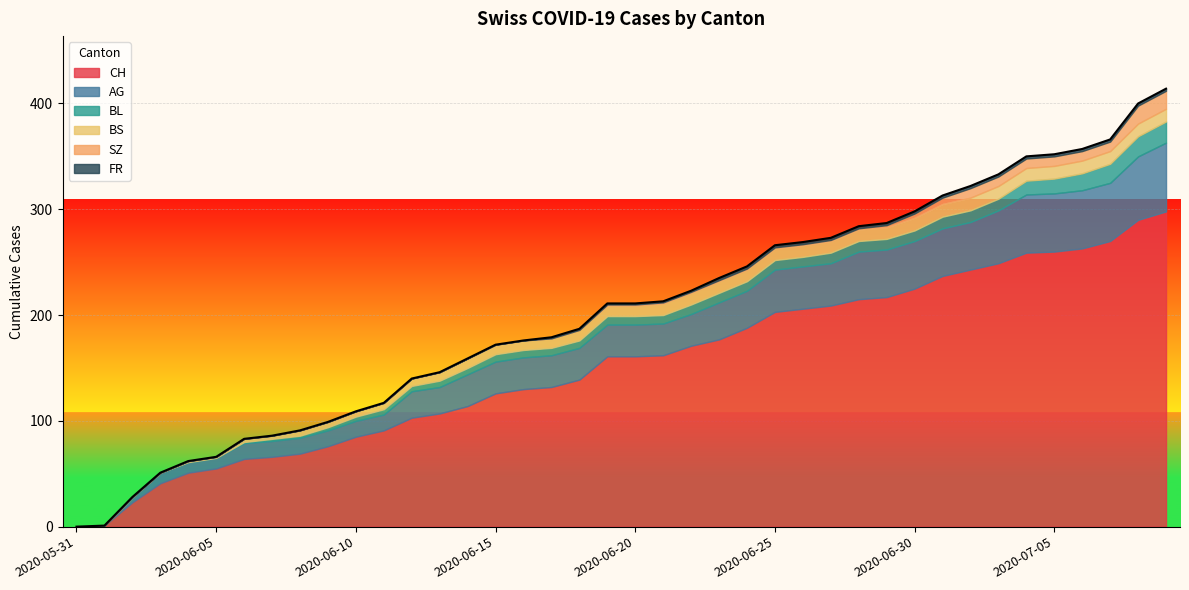

What is the difference between the BL values at 2020-06-28 and 2020-06-10?

6